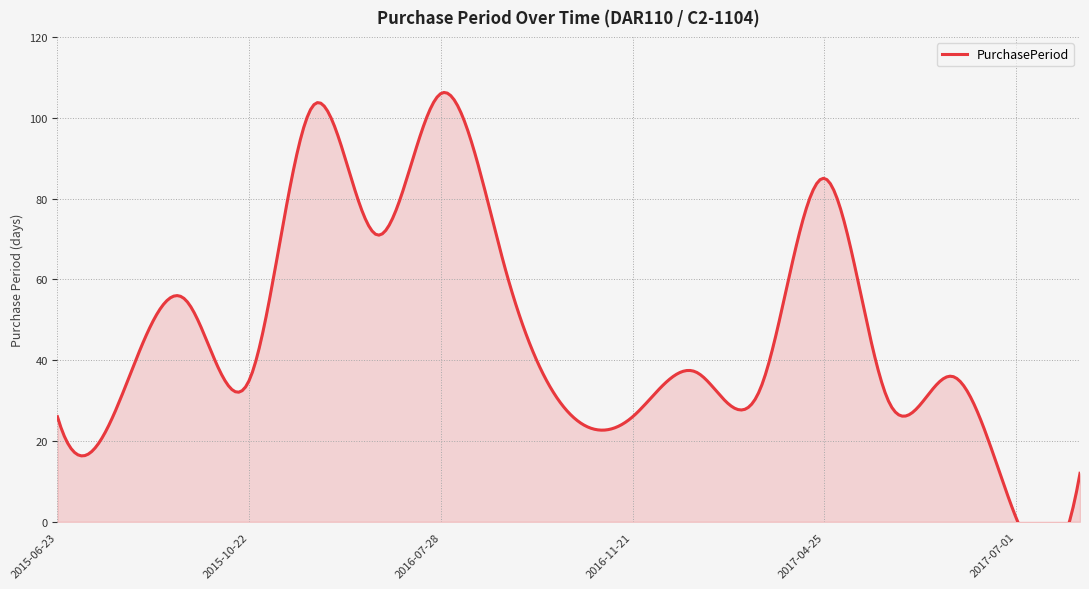

Which label corresponds to the largest value in the chart?

2016-07-28